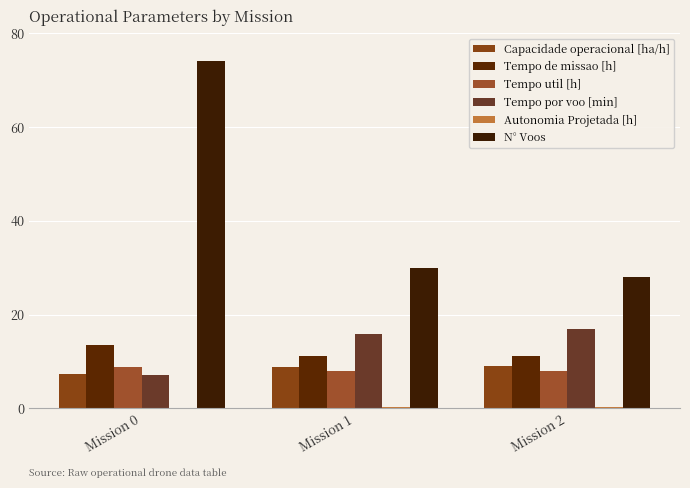

Are the bars horizontal?

No